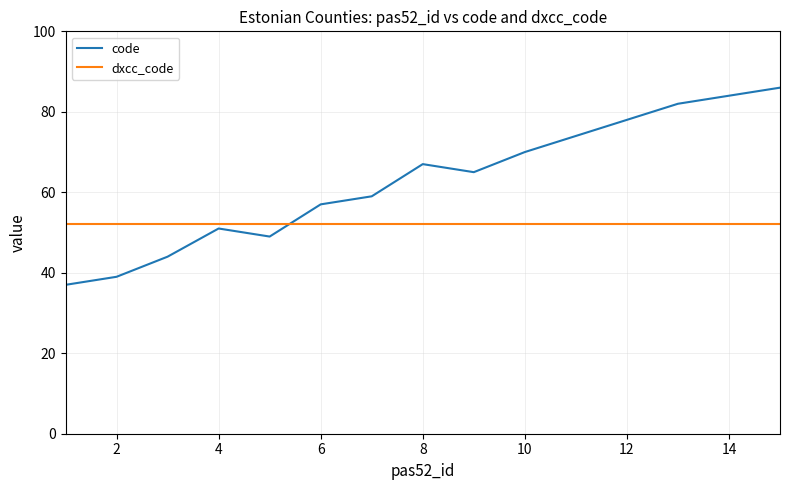

Which series has the largest total across all categories?

code